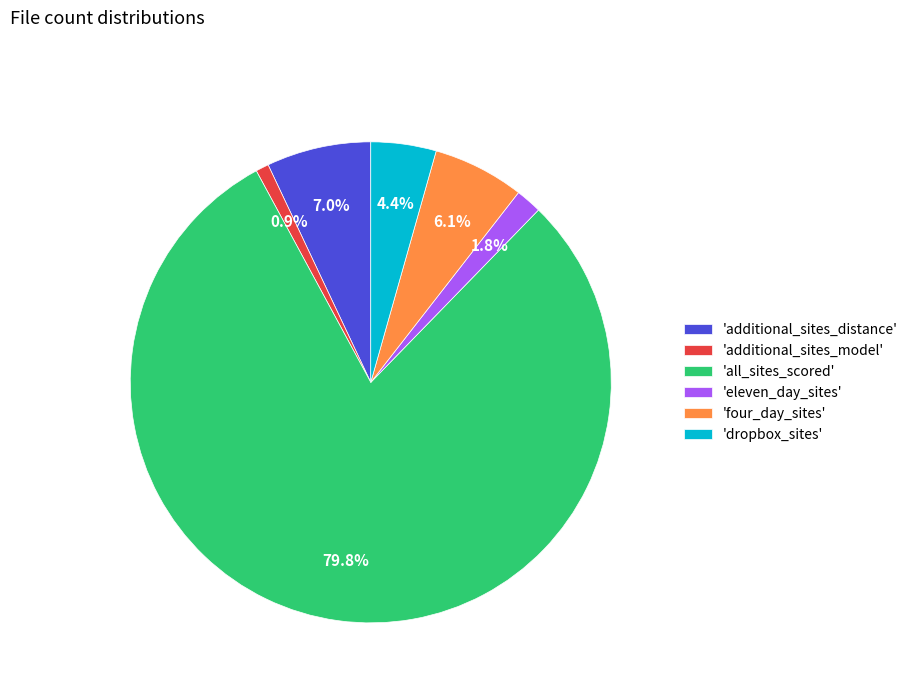

Which has a higher value, 'additional_sites_distance' or 'dropbox_sites'?

'additional_sites_distance'